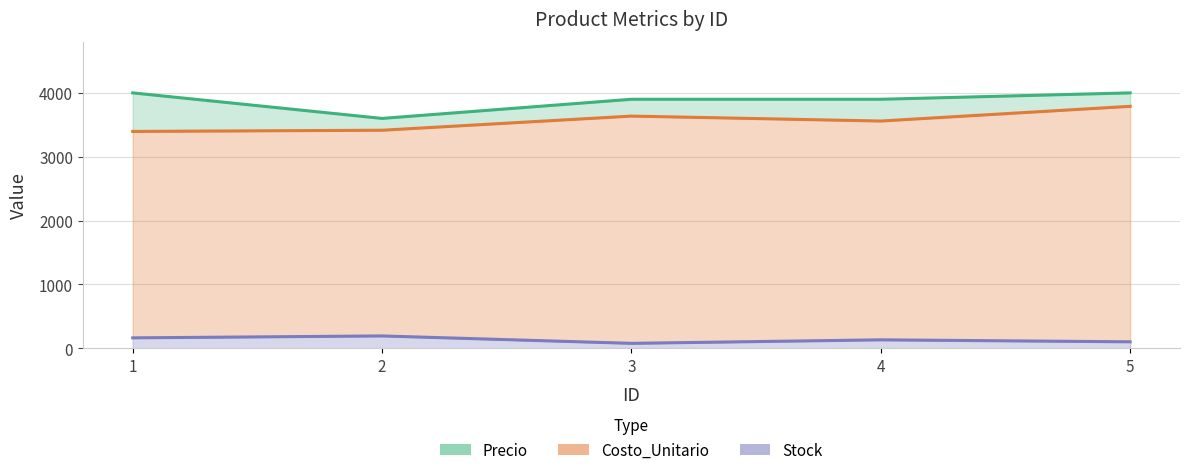

Reading left to right, what are all the values shown in this chart?

Precio: 1=4000.0	2=3600.0	3=3900.0	4=3900.0	5=4000.0
Costo_Unitario: 1=3396.4	2=3415.0	3=3636.5	4=3559.2	5=3789.7
Stock: 1=164.0	2=194.0	3=78.0	4=133.0	5=102.0